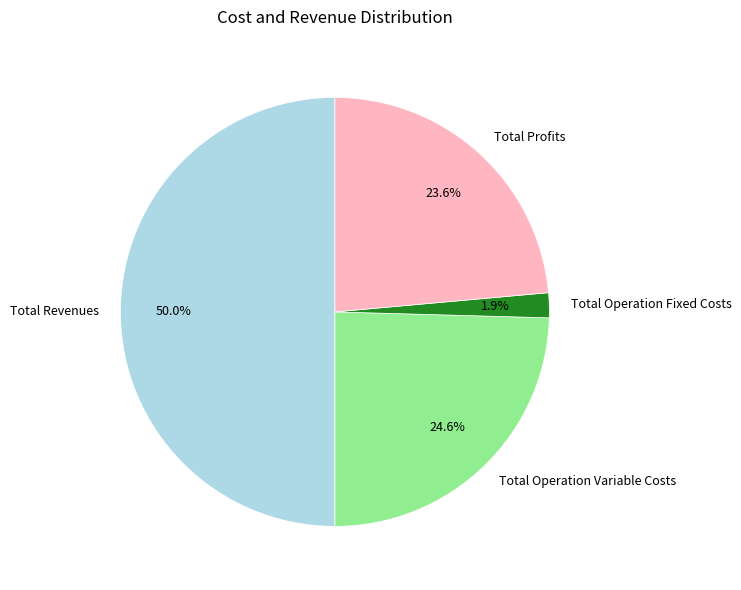

How many slices are in this pie chart?

4